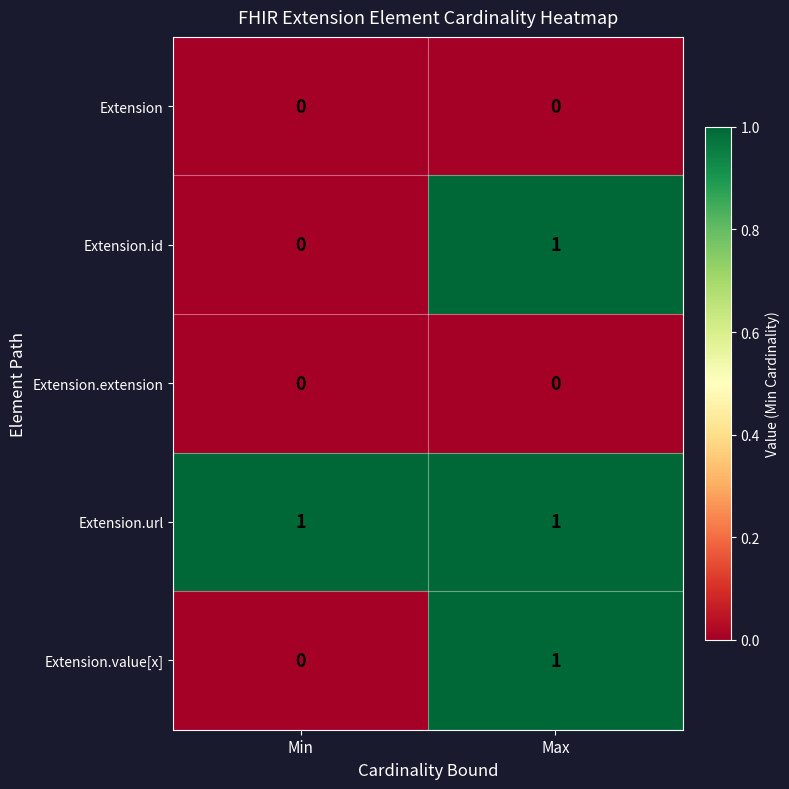

At which label does Extension.id reach its minimum?

Min